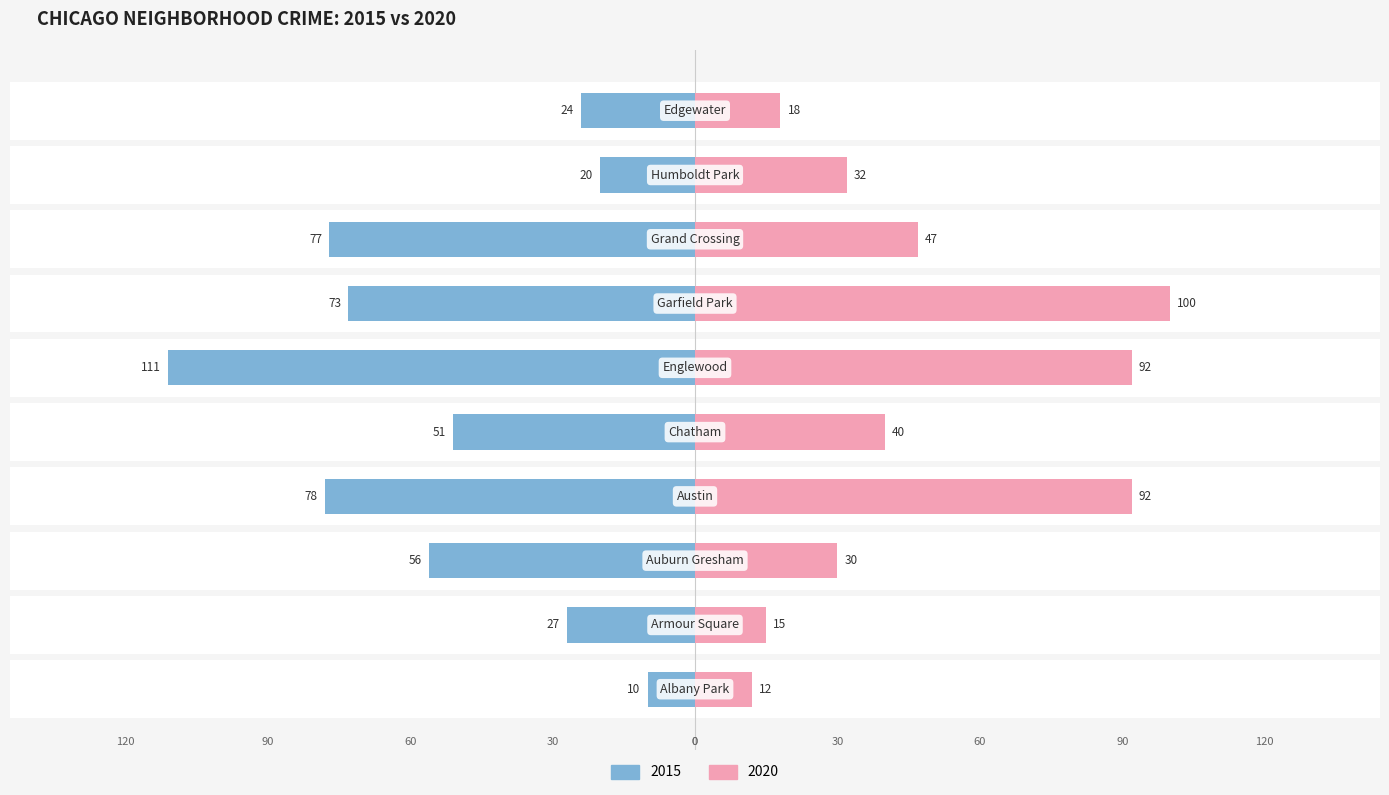

Between Austin and Englewood, which series saw the biggest shift?

2015